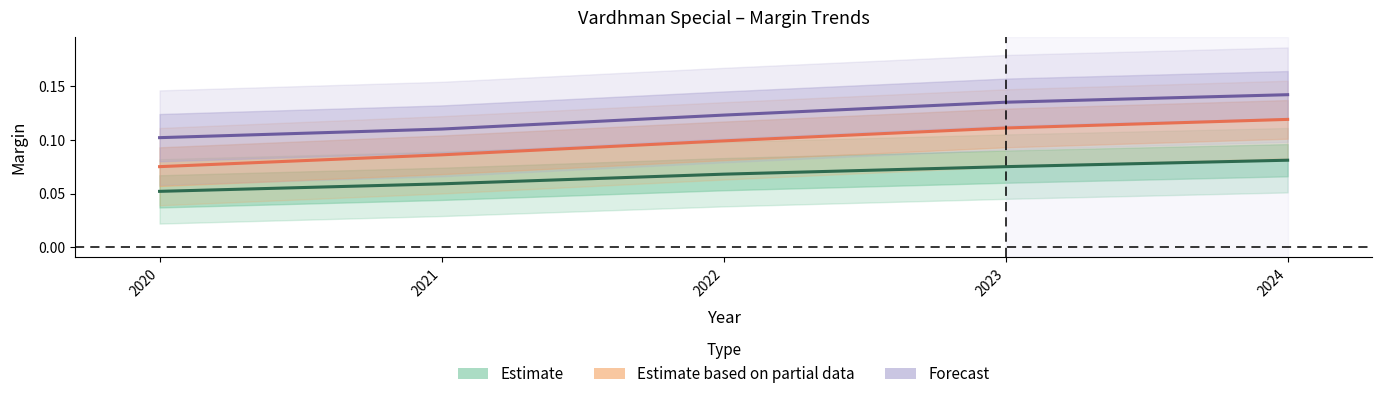

What is the difference between the highest and lowest values at 2021?

0.1